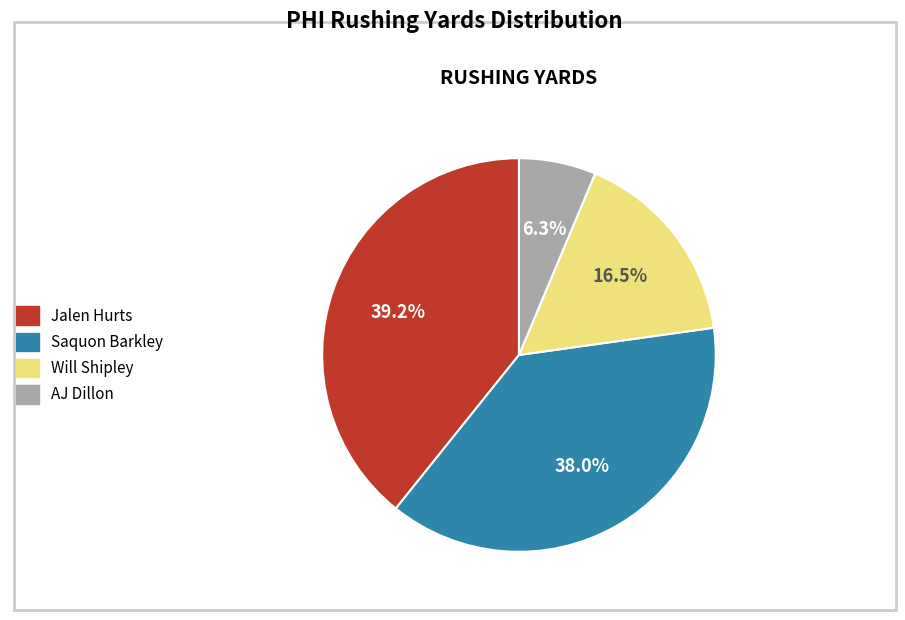

Is it true that AJ Dillon is 6% of the pie?

True